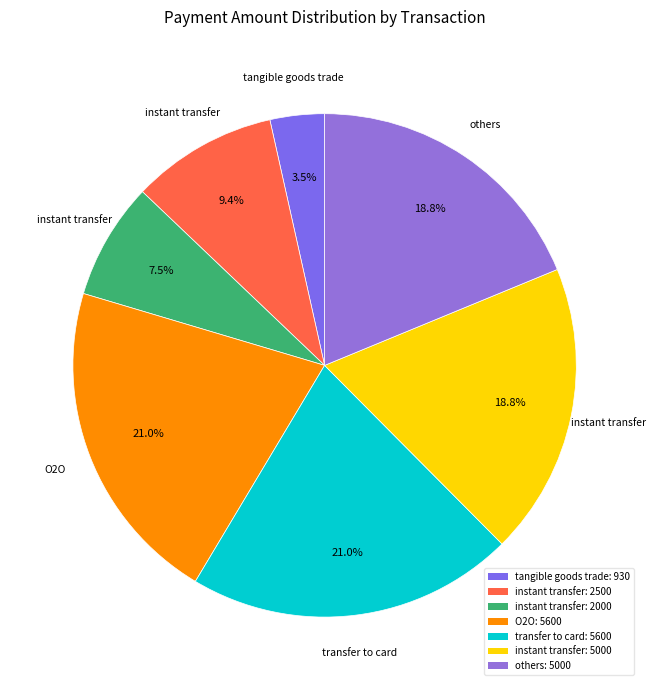

Rank the categories by value from lowest to highest.

Row 0 (930), Row 2 (2000), Row 1 (2500), Row 5 (5000), Row 6 (5000), Row 3 (5600), Row 4 (5600)